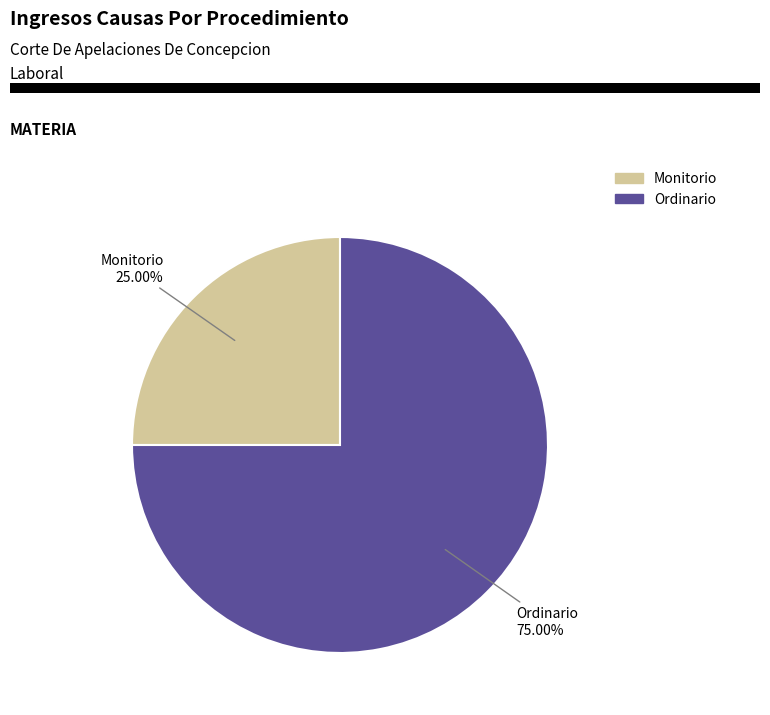

Which slice is the largest?

Ordinario